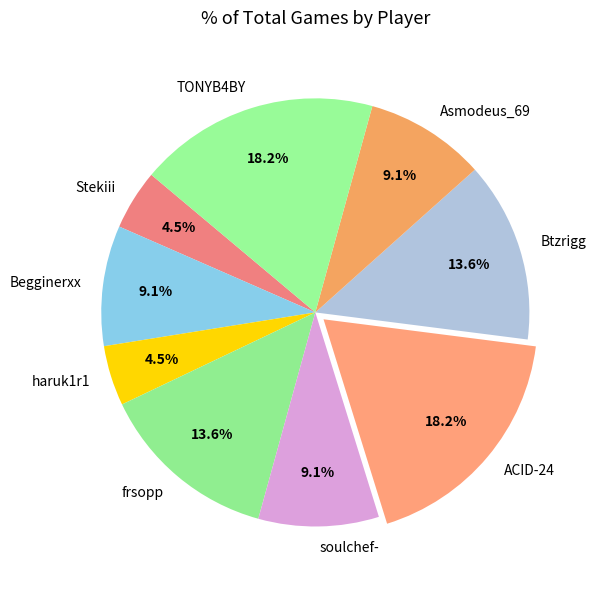

How many slices are in this pie chart?

9